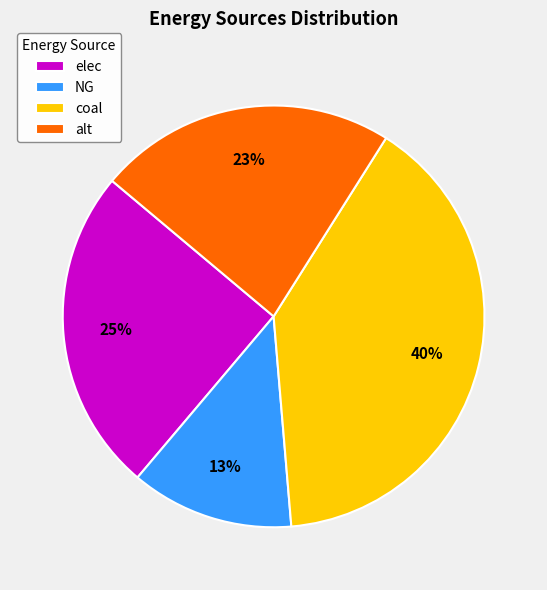

Does coal represent more than half of the total?

No